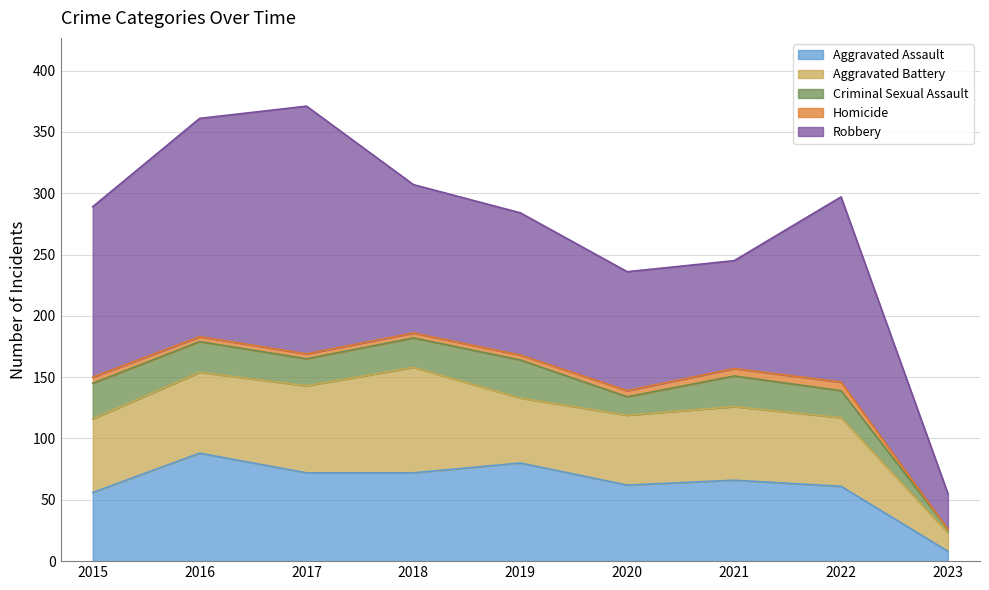

At which label does Aggravated Assault reach its minimum?

2023